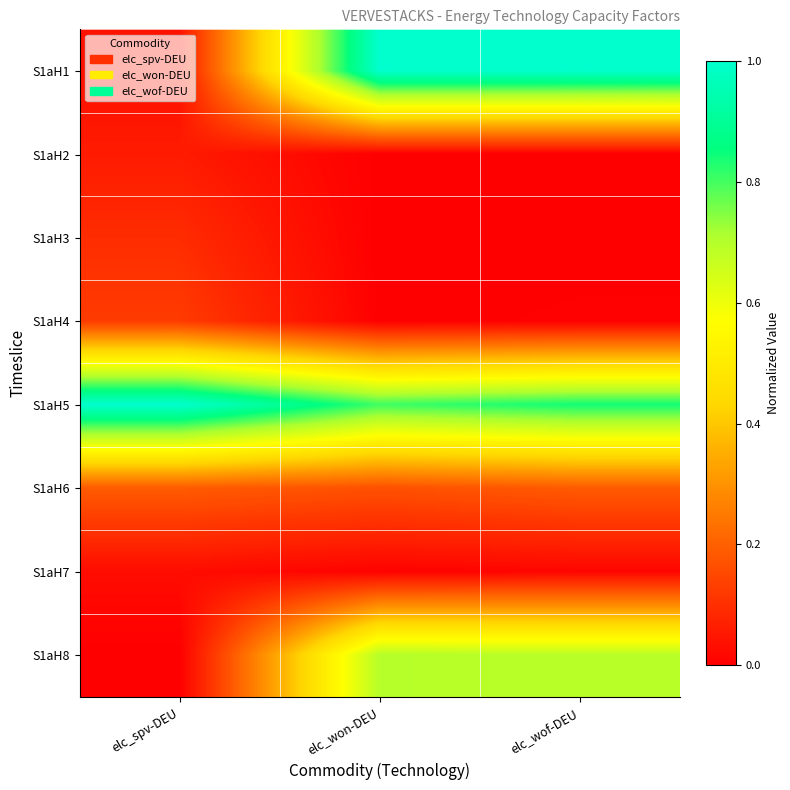

Reading right to left, extract all data points from this chart.

S1aH1: elc_wof-DEU=1.0	elc_won-DEU=1.0	elc_spv-DEU=0.0
S1aH2: elc_wof-DEU=0.0	elc_won-DEU=0.0	elc_spv-DEU=0.1
S1aH3: elc_wof-DEU=0.0	elc_won-DEU=0.0	elc_spv-DEU=0.1
S1aH4: elc_wof-DEU=0.0	elc_won-DEU=0.0	elc_spv-DEU=0.1
S1aH5: elc_wof-DEU=0.8	elc_won-DEU=0.8	elc_spv-DEU=1.0
S1aH6: elc_wof-DEU=0.2	elc_won-DEU=0.2	elc_spv-DEU=0.2
S1aH7: elc_wof-DEU=0.0	elc_won-DEU=0.0	elc_spv-DEU=0.0
S1aH8: elc_wof-DEU=0.7	elc_won-DEU=0.7	elc_spv-DEU=0.0